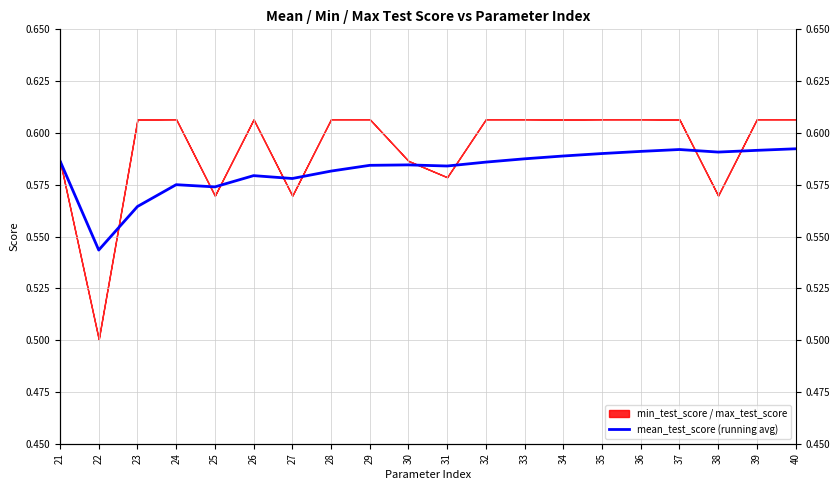

What is the average value?

0.6